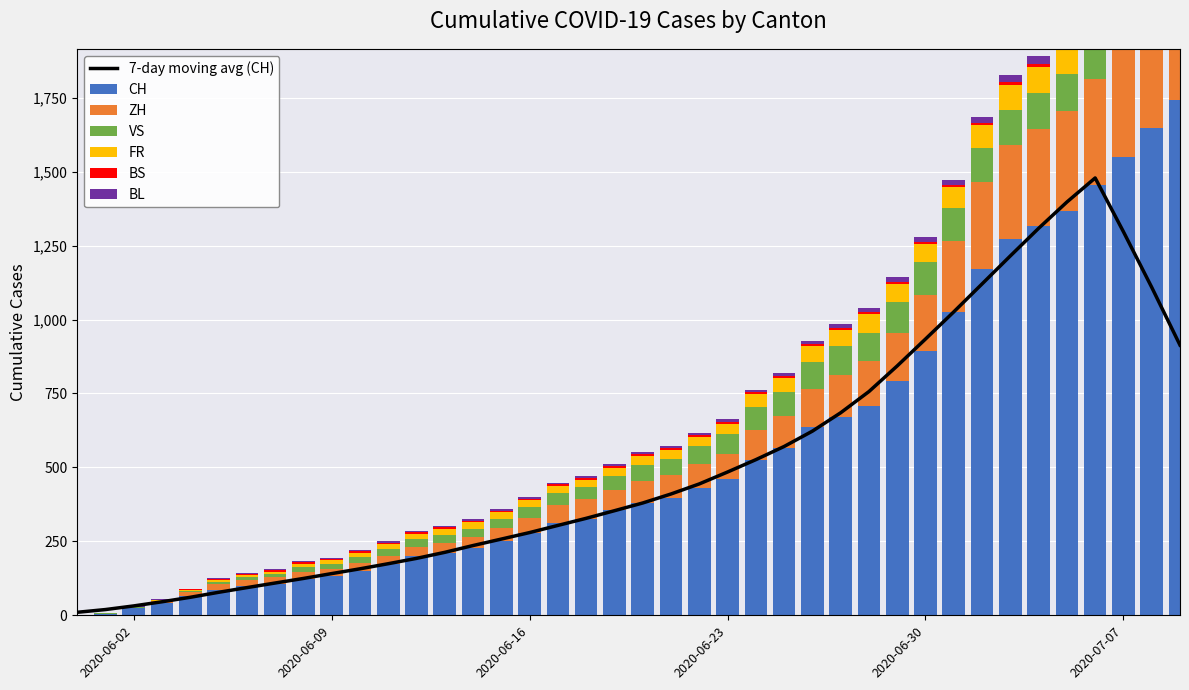

At which label does CH first exceed 380?

2020-06-21